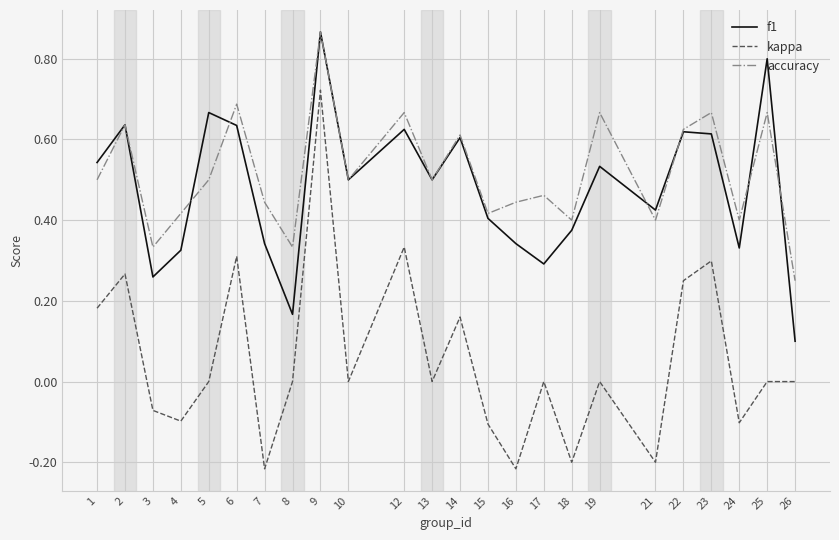

What is the difference between the accuracy values at 7 and 1?

0.1